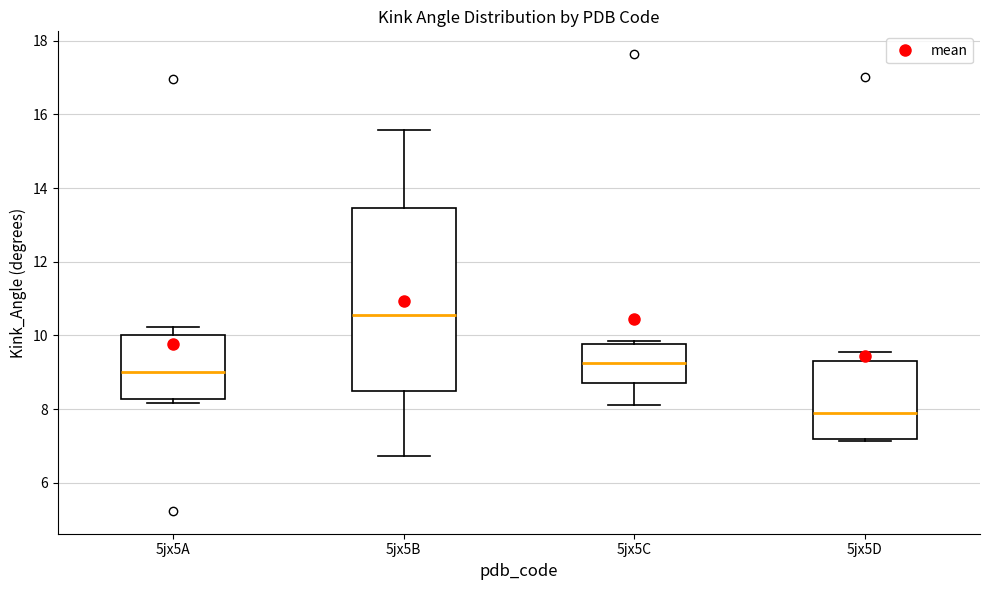

Reading left to right, transcribe this box plot: for each box, give where its median line is, the range the box spans, and where its two whiskers end, as read against the y-axis. The values are not printed on the chart, so give them approximately, as read against the axis.

5jx5A: median 9.0, box 8.2 to 10.0, whiskers 8.2 (just below the box's lower edge) to 10.2
5jx5B: median 10.6, box 8.4 to 13.4, whiskers 6.8 to 15.6
5jx5C: median 9.2, box 8.6 to 9.8, whiskers 8.2 to 9.8 (just above the box's upper edge)
5jx5D: median 7.8, box 7.2 to 9.4, whiskers 7.2 to 9.6